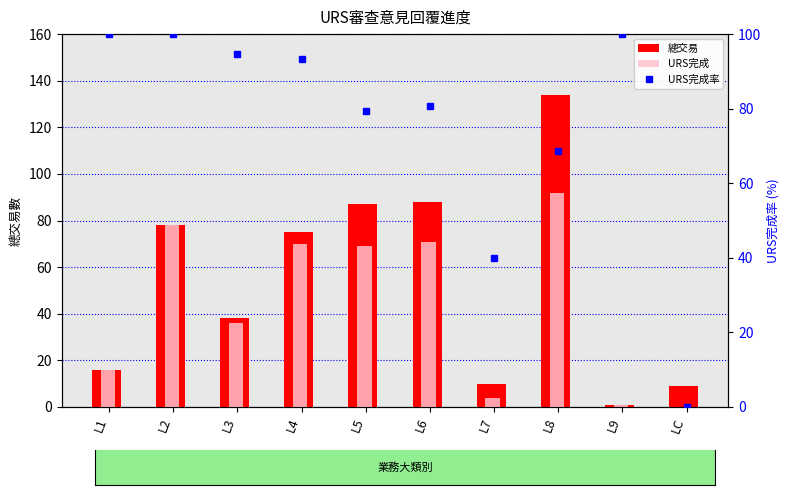

What is the sum of all URS完成 values?

437.0